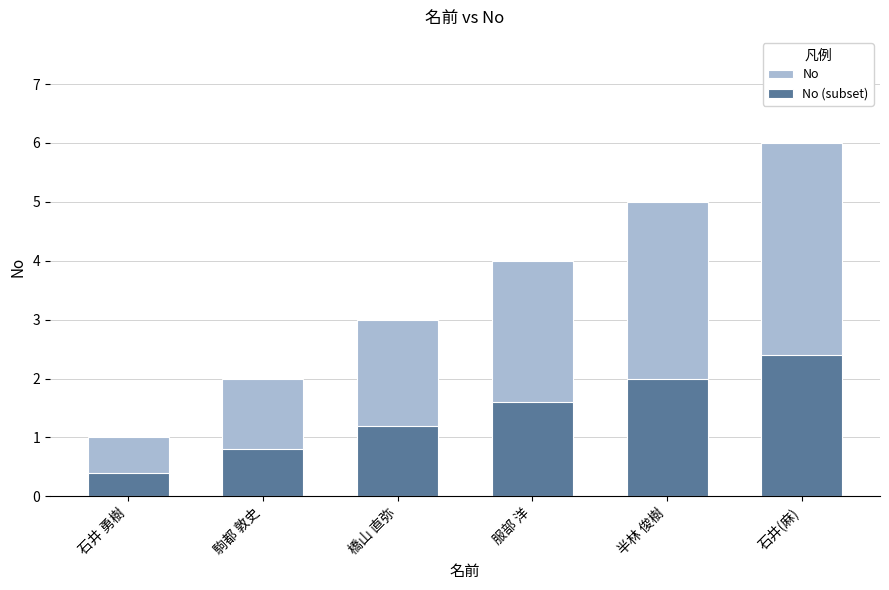

Is the value of No at 石井 勇樹 greater than the value of No (subset) at 石井(麻)?

No